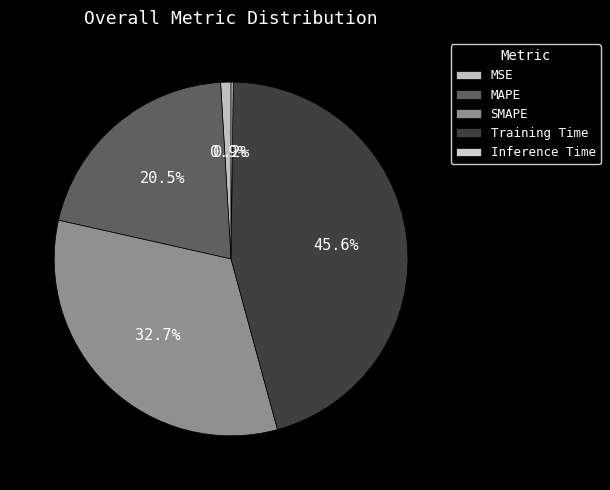

Which category has the biggest portion of the pie?

Training Time